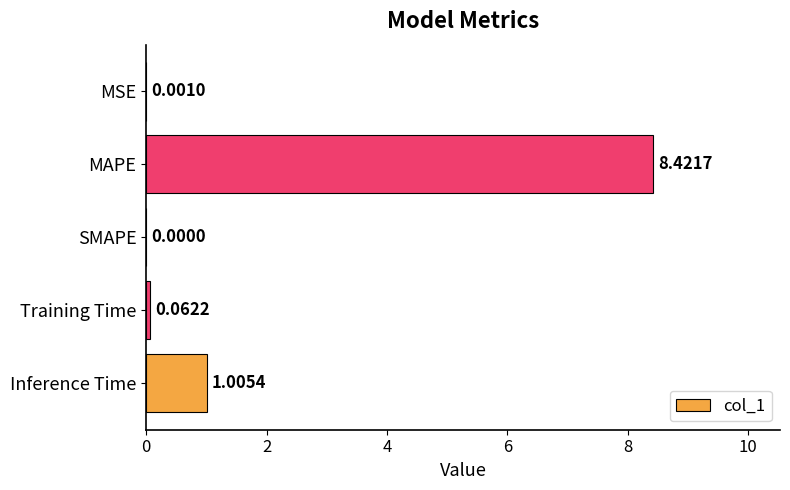

What is the sum of all values?

9.5